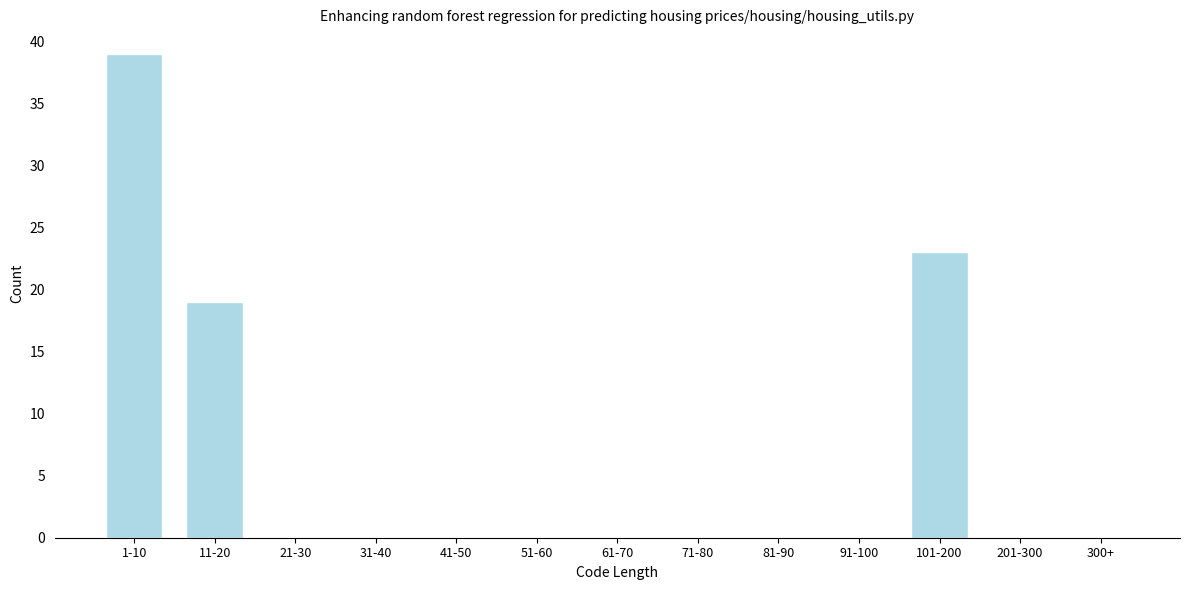

Reading left to right, what are all the values shown in this chart?

1-10=39	11-20=19	21-30=0	31-40=0	41-50=0	51-60=0	61-70=0	71-80=0	81-90=0	91-100=0	101-200=23	201-300=0	300+=0